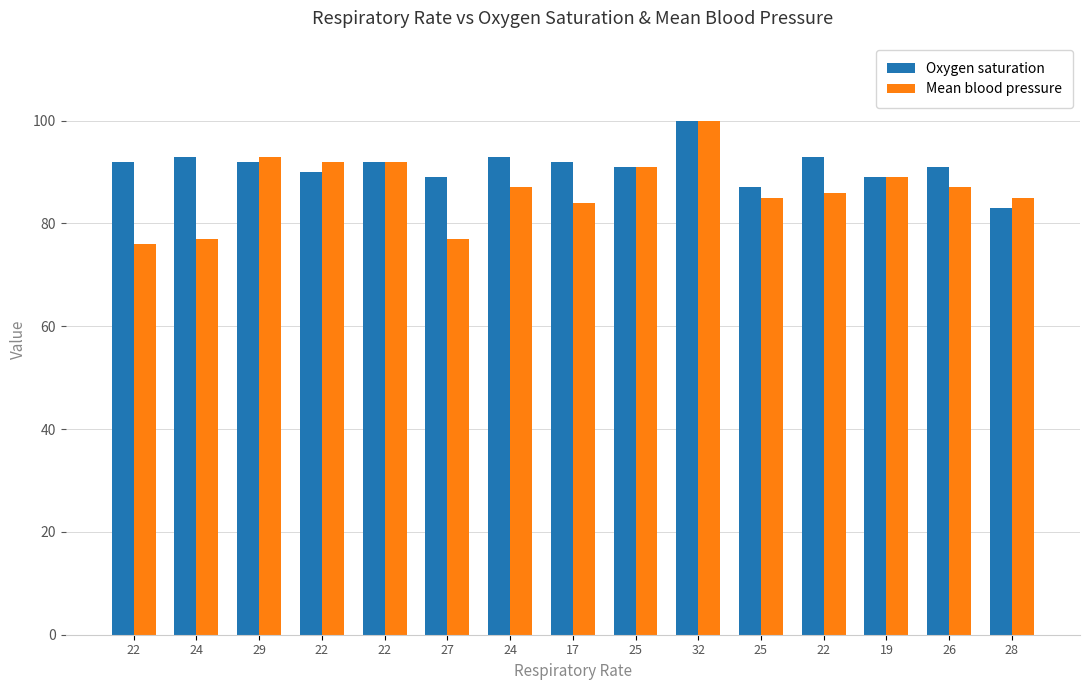

What are all the series names shown in the legend?

Oxygen saturation, Mean blood pressure